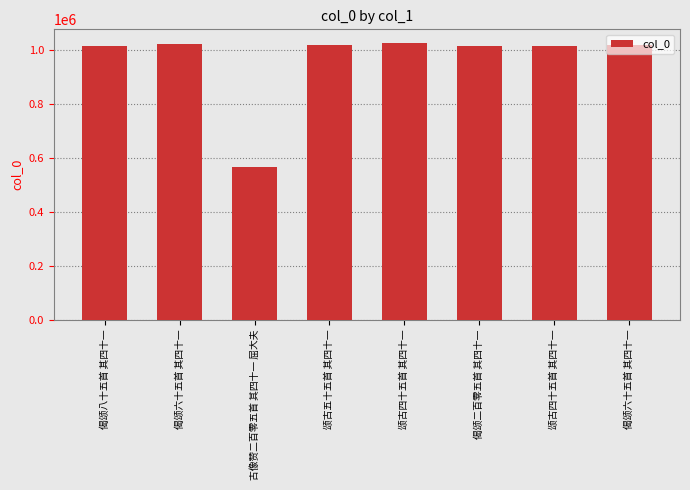

What is the difference between the values at 颂古五十五首 其四十一 and 古像赞二百零五首 其四十一 屈大夫?

452076